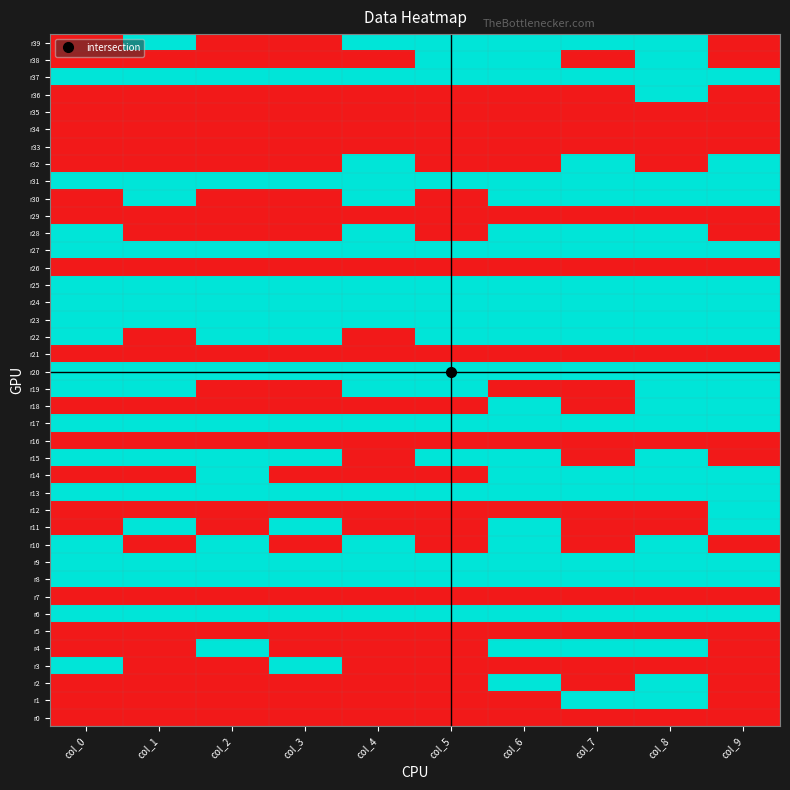

Between col_7 and col_8, which series saw the biggest shift?

r2